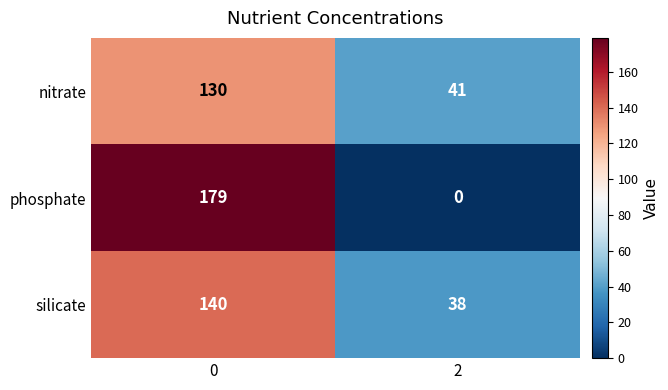

What is the greatest value displayed?

179